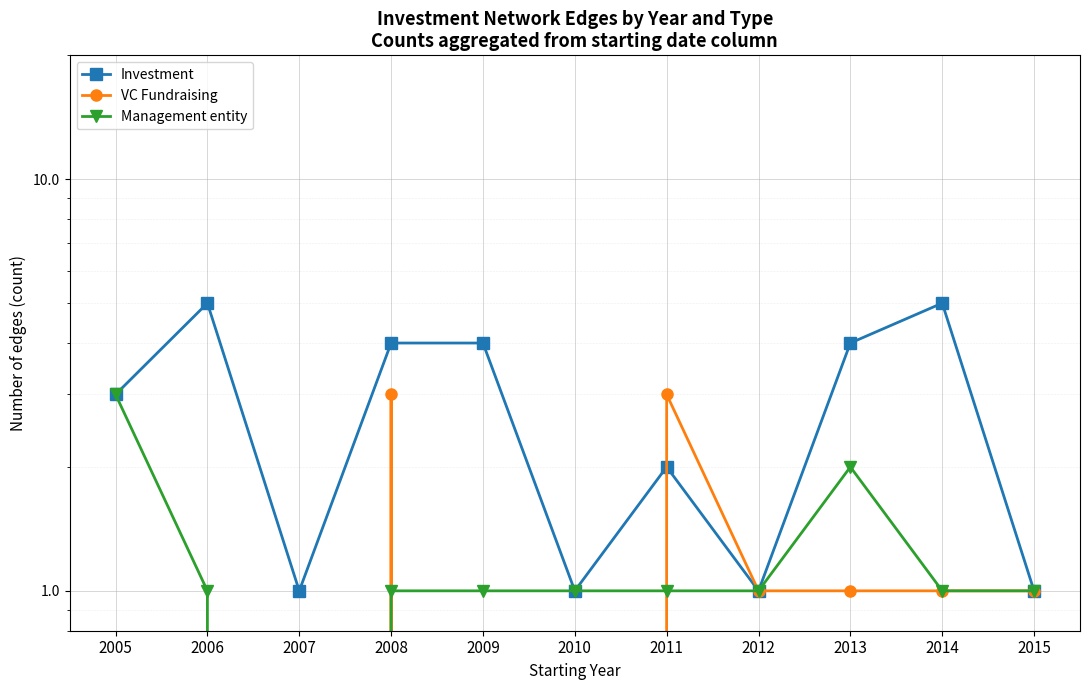

Which series changed the most between 2012 and 2013?

Investment